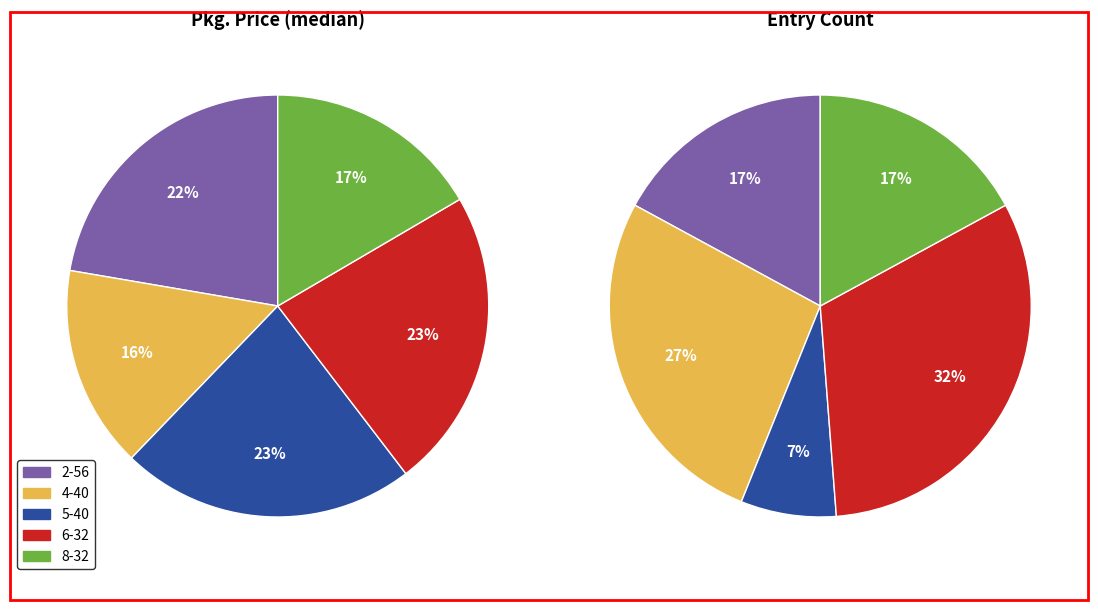

The 6-32 slice represents 23% of the pie. True or false?

True